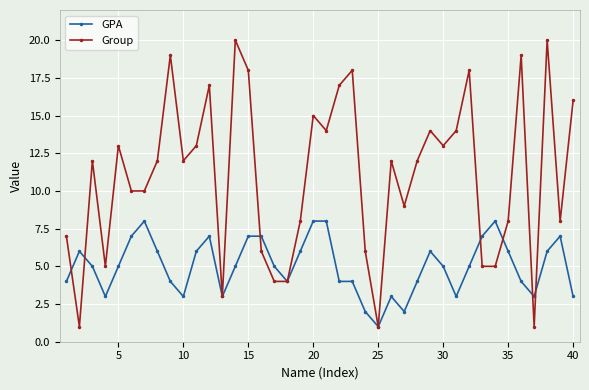

Rank the series by their average value, from highest to lowest.

Group, GPA